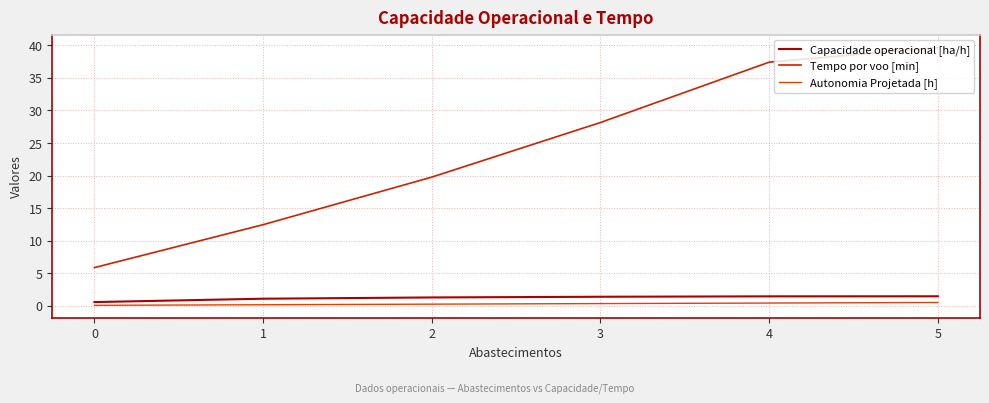

What is the greatest value displayed?

39.7